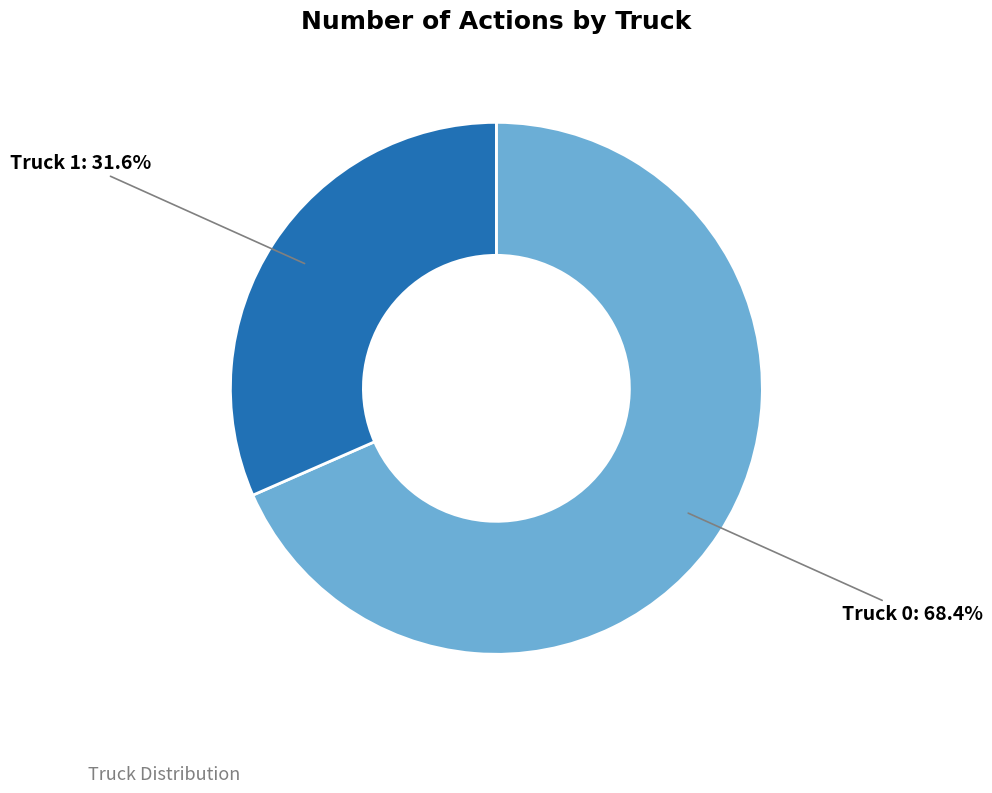

Between Truck 1 and Truck 0, which is larger?

Truck 0